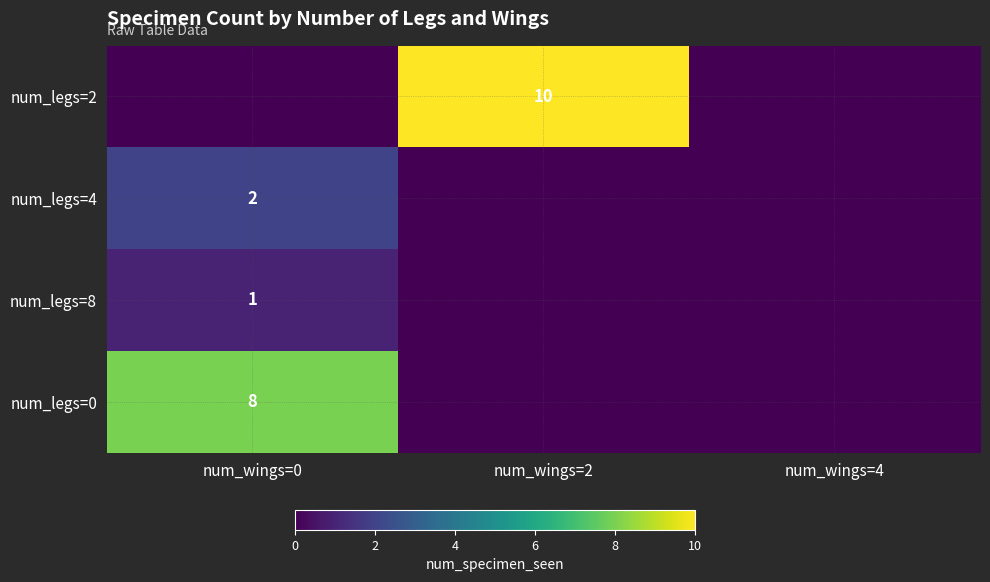

True or false: num_legs=0 has a value of 8 at num_wings=0.

True